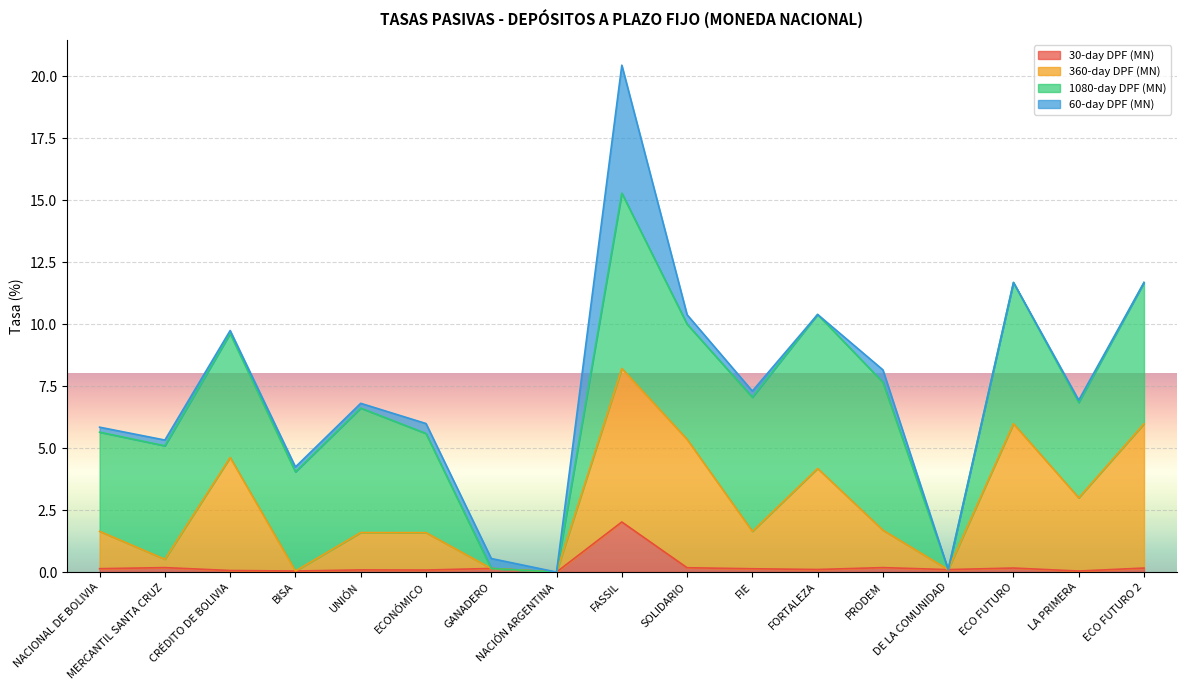

In 30-day DPF (MN), how many points are lower than both neighbors (excluding endpoints)?

6